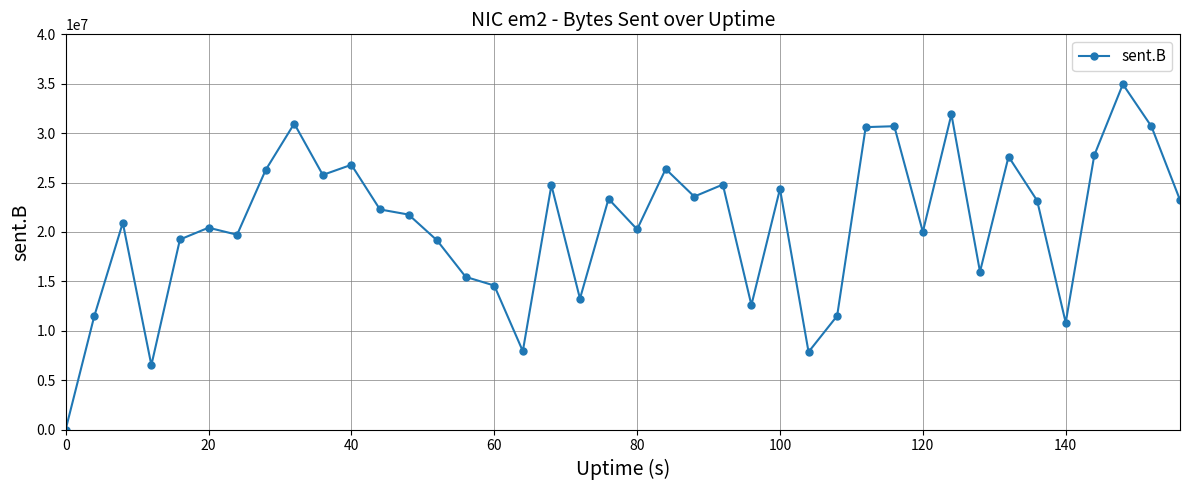

What is the maximum value shown in the chart?

34951194